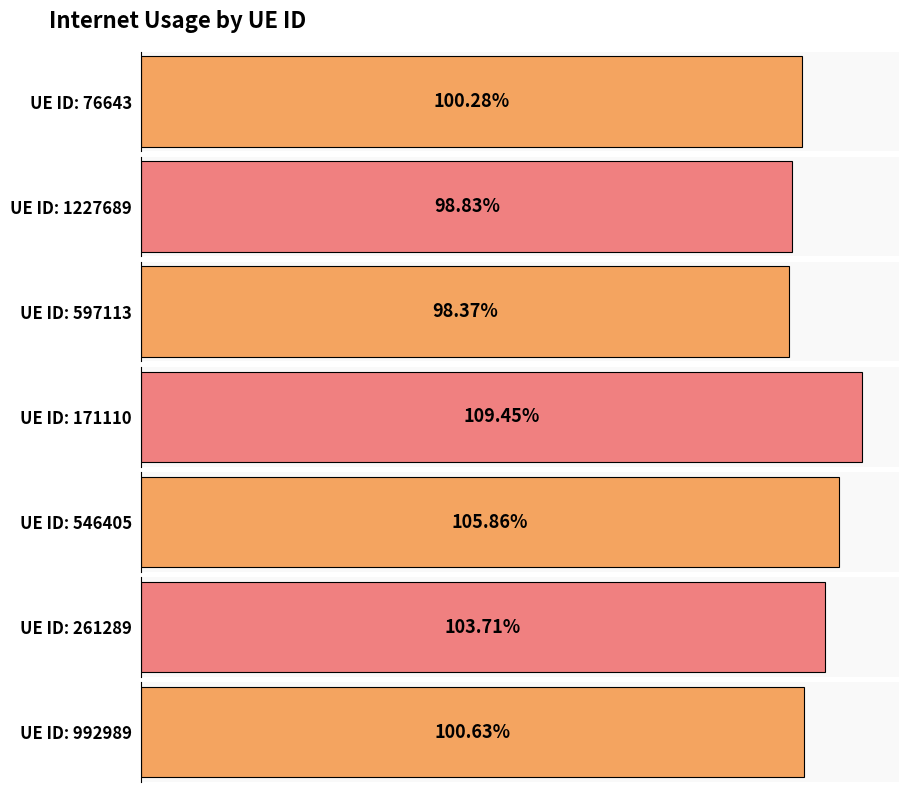

Which label corresponds to the largest value in the chart?

171110